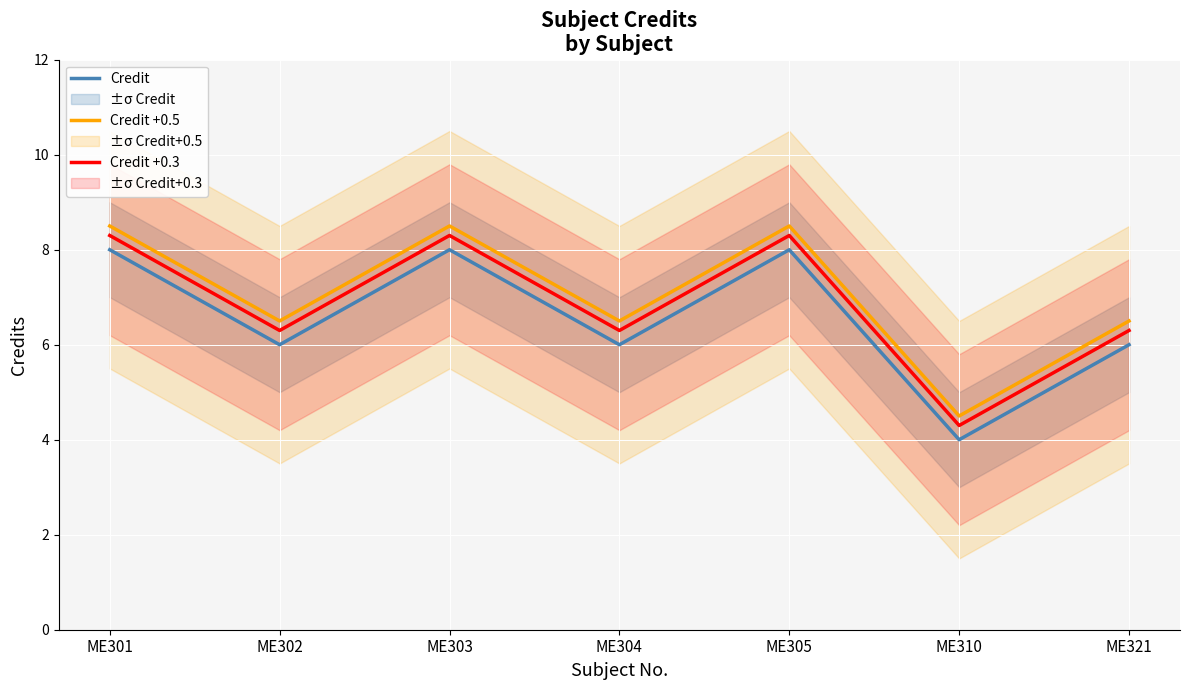

Is it true that Credit equals 9.1 at ME302?

False